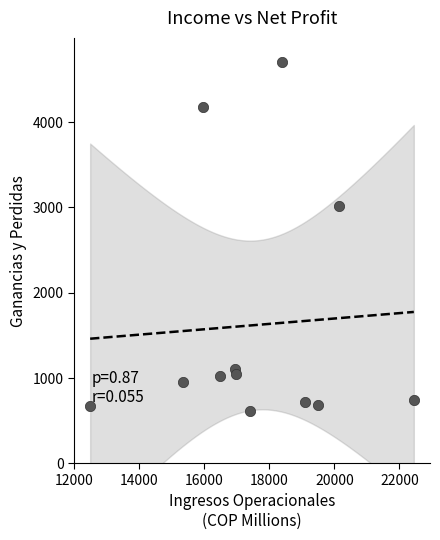

What is the average Y value?

1622.5